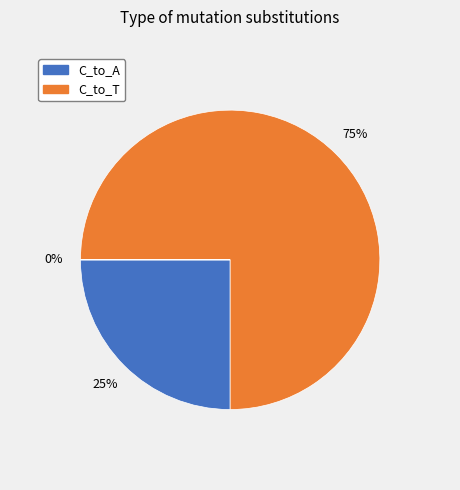

Is there any slice that represents more than half of the pie?

Yes